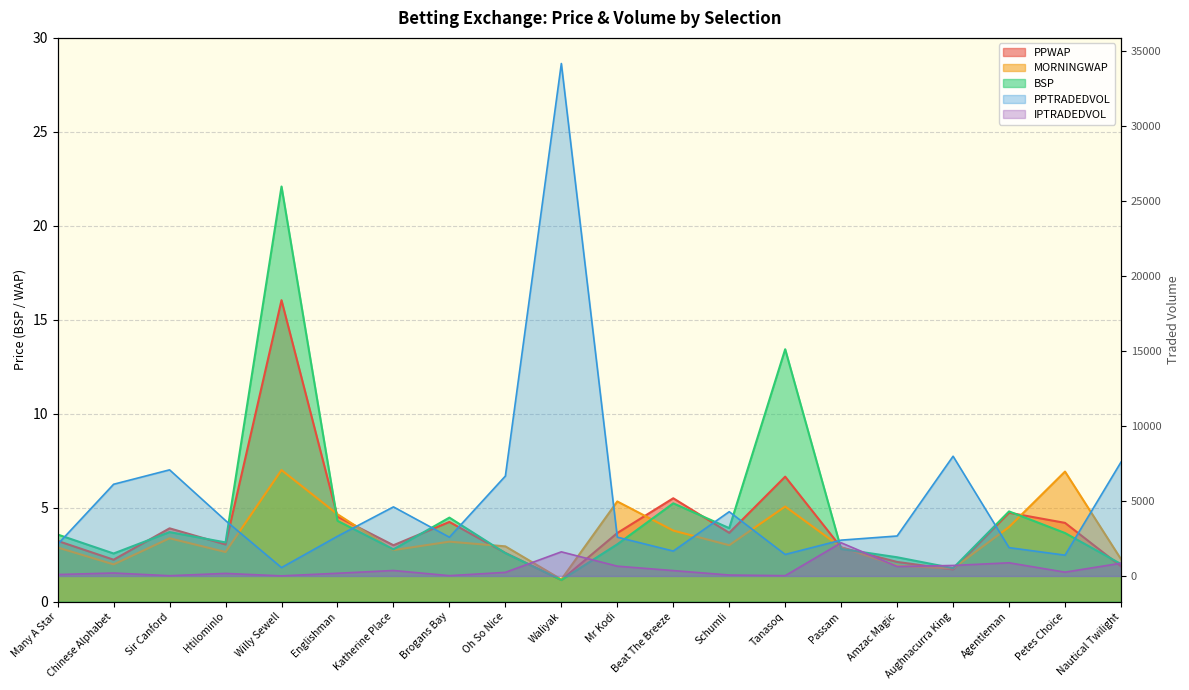

How many interior local valleys does the BSP series have?

6